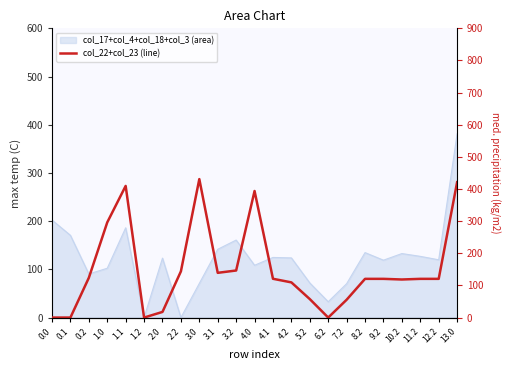

How many categories are shown in the chart?

23